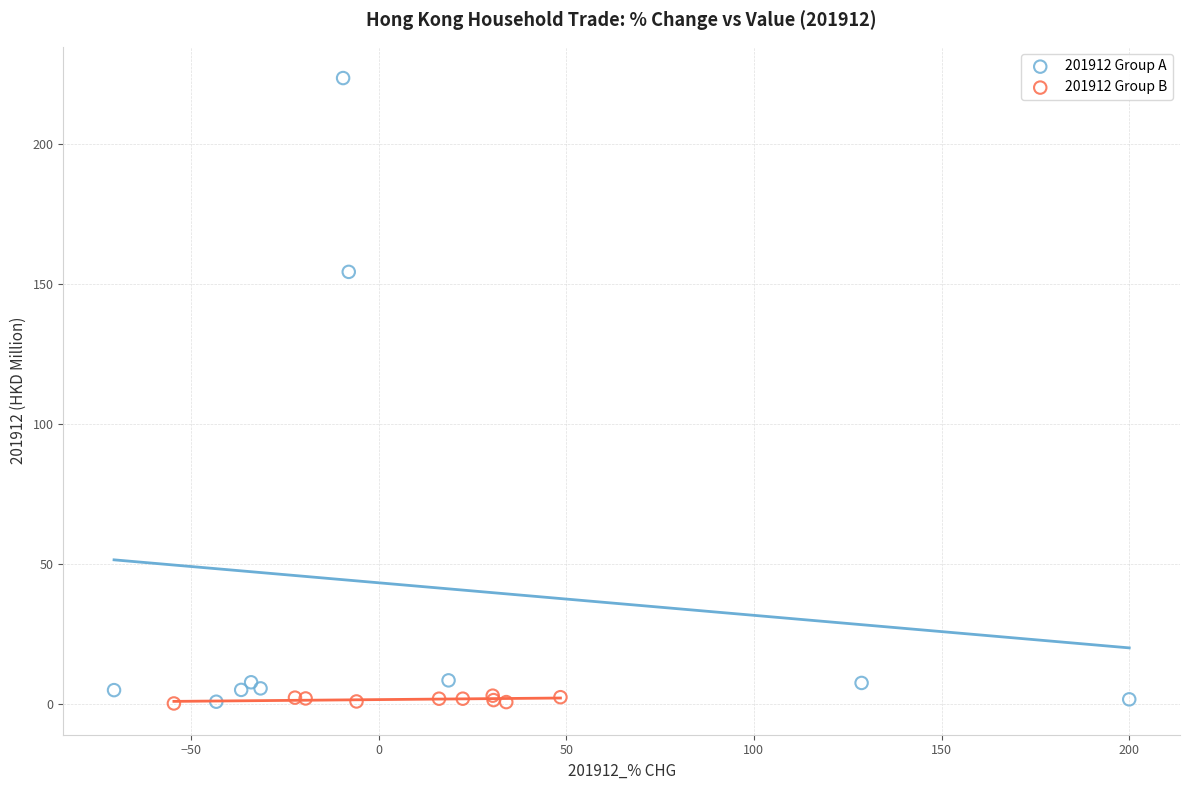

Which series has the largest Y range (max minus min)?

201912 Group A